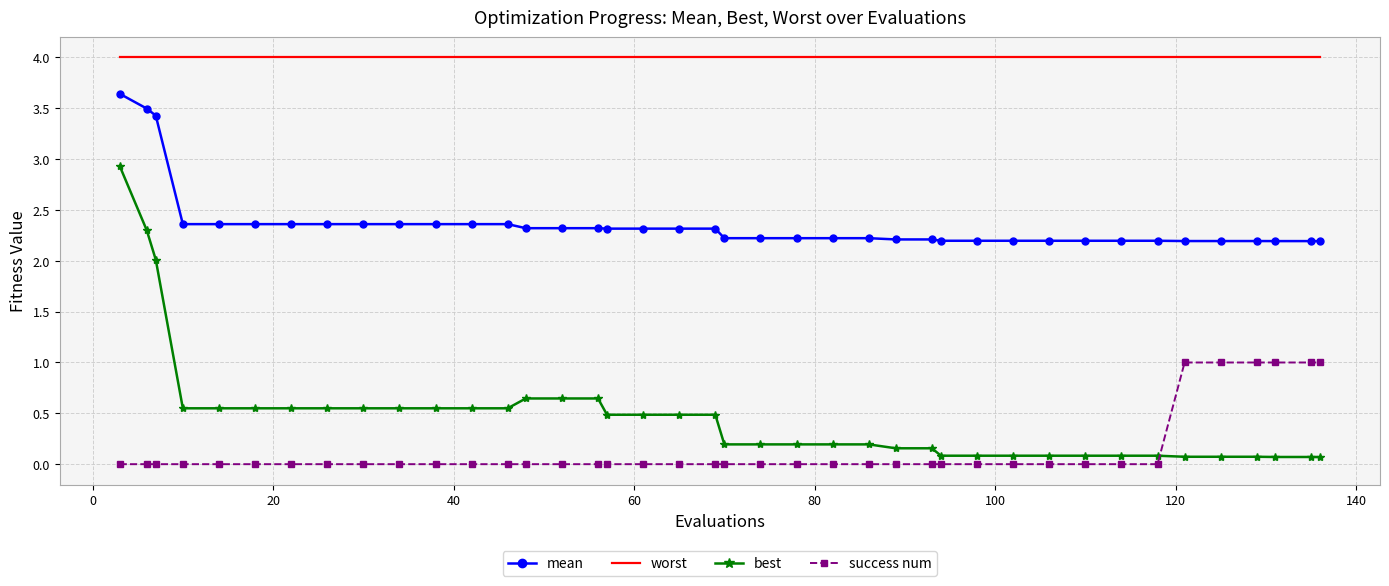

Which series has the largest total across all categories?

worst